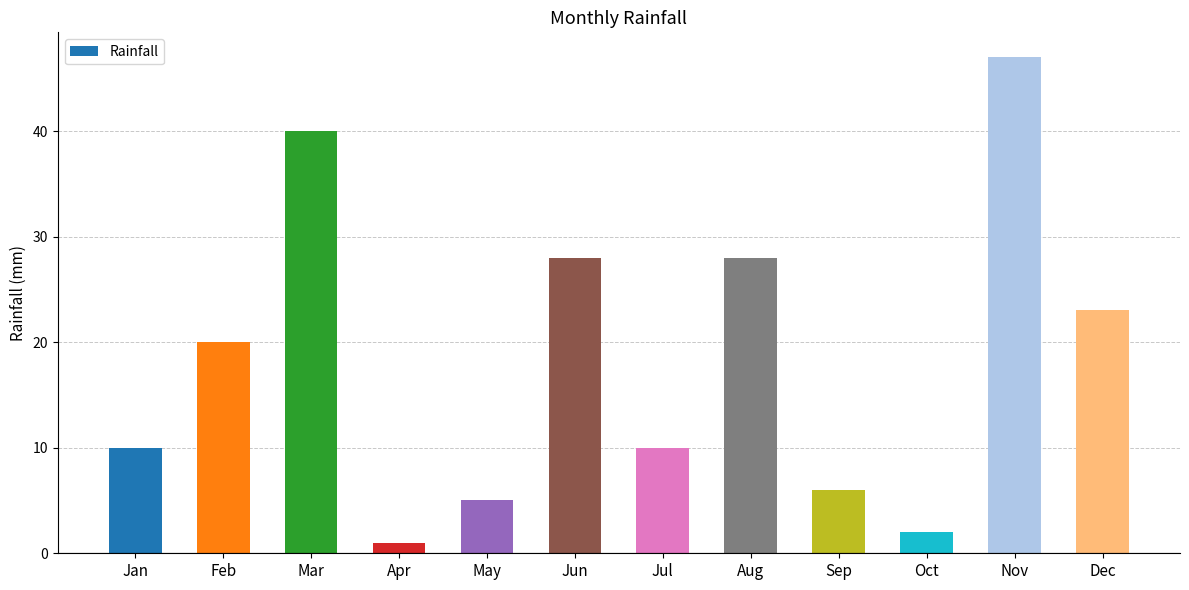

What is the ratio of the value at Jul to the value at Oct?

5.0